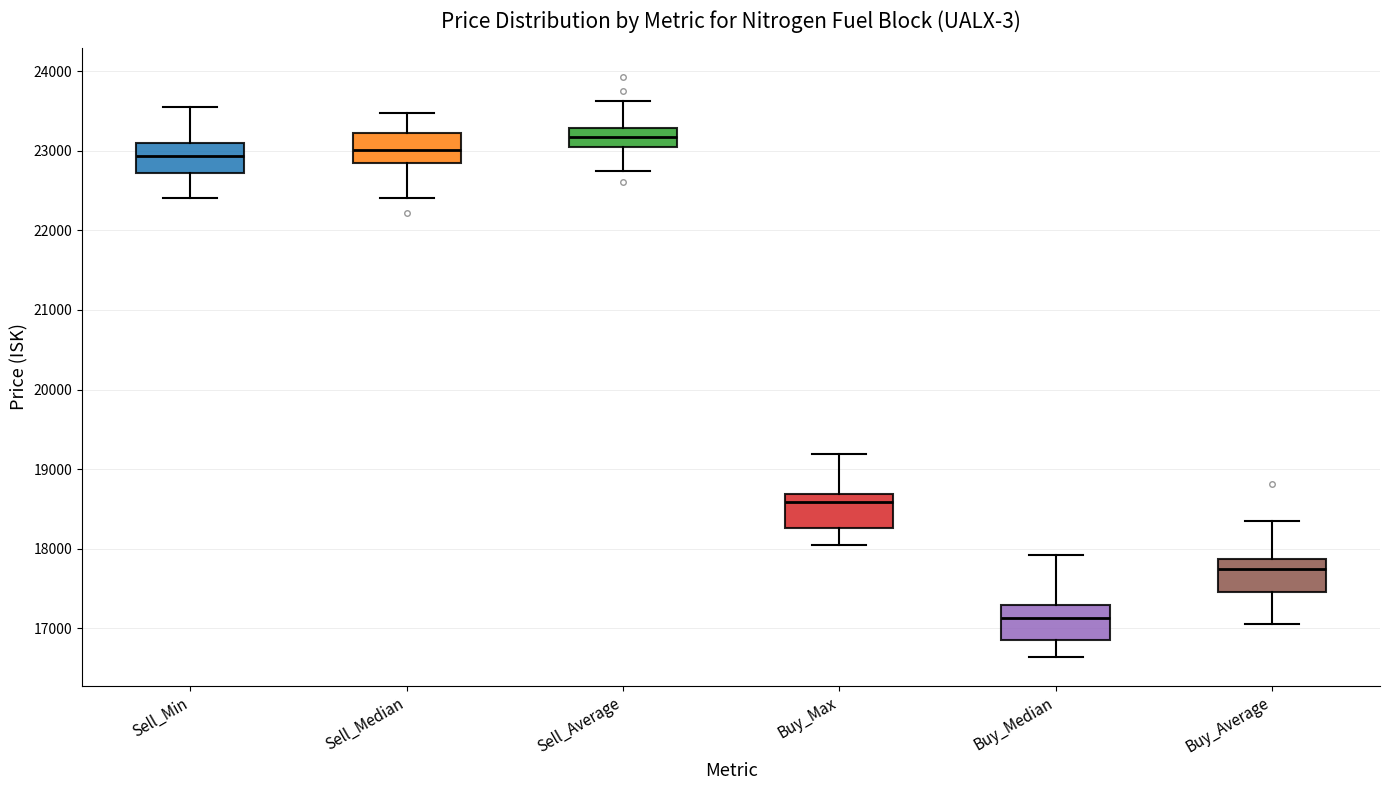

Reading left to right, read every box against the y-axis: the position of its median line, the range the box covers, and the ends of its whiskers. The values are not printed on the chart, so give them approximately, as read against the axis.

Sell_Min: median 22900, box 22700 to 23100, whiskers 22400 to 23600
Sell_Median: median 23000, box 22800 to 23200, whiskers 22400 to 23500
Sell_Average: median 23200, box 23100 to 23300, whiskers 22700 to 23600
Buy_Max: median 18600, box 18300 to 18700, whiskers 18000 to 19200
Buy_Median: median 17100, box 16900 to 17300, whiskers 16600 to 17900
Buy_Average: median 17700, box 17500 to 17900, whiskers 17100 to 18400